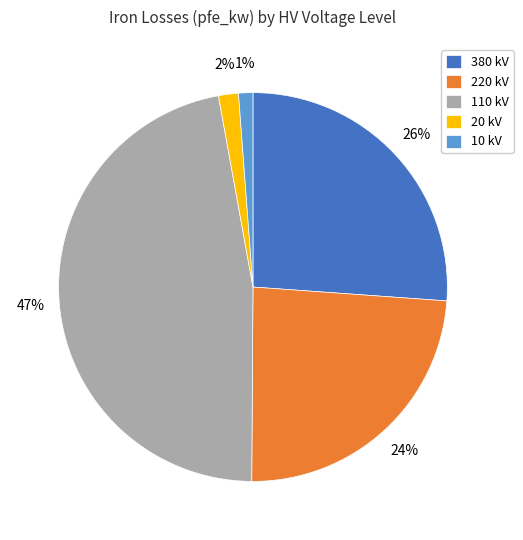

Which has a higher value, 220 kV or 20 kV?

220 kV